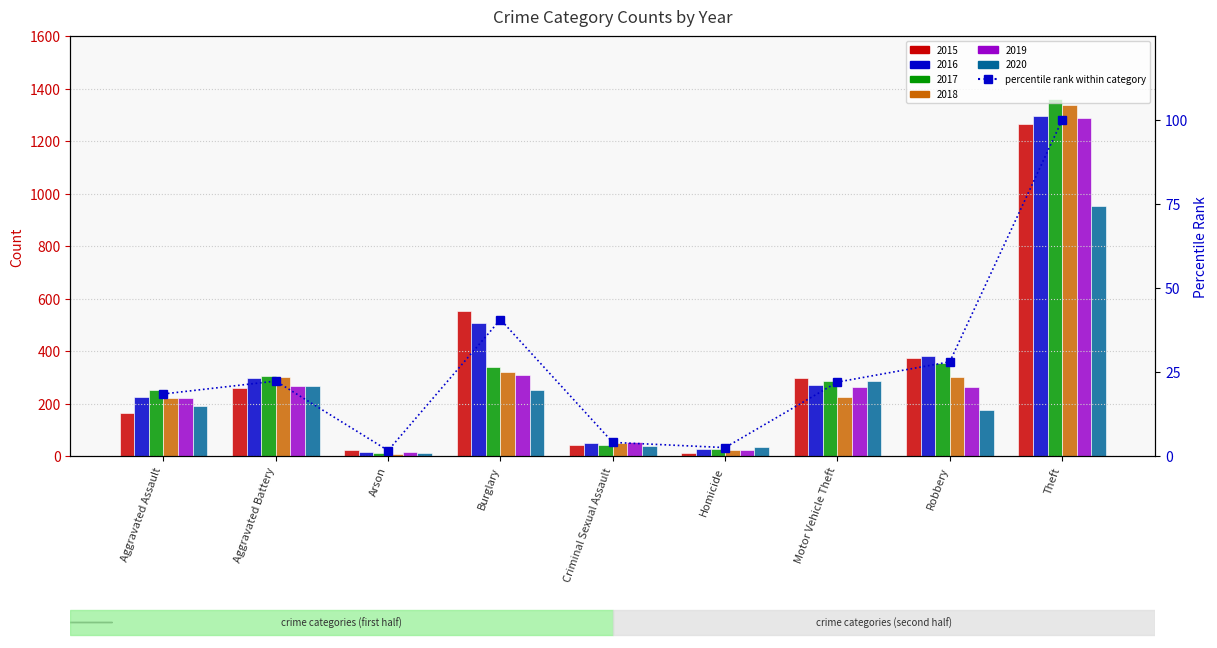

What is the average value?

26.6